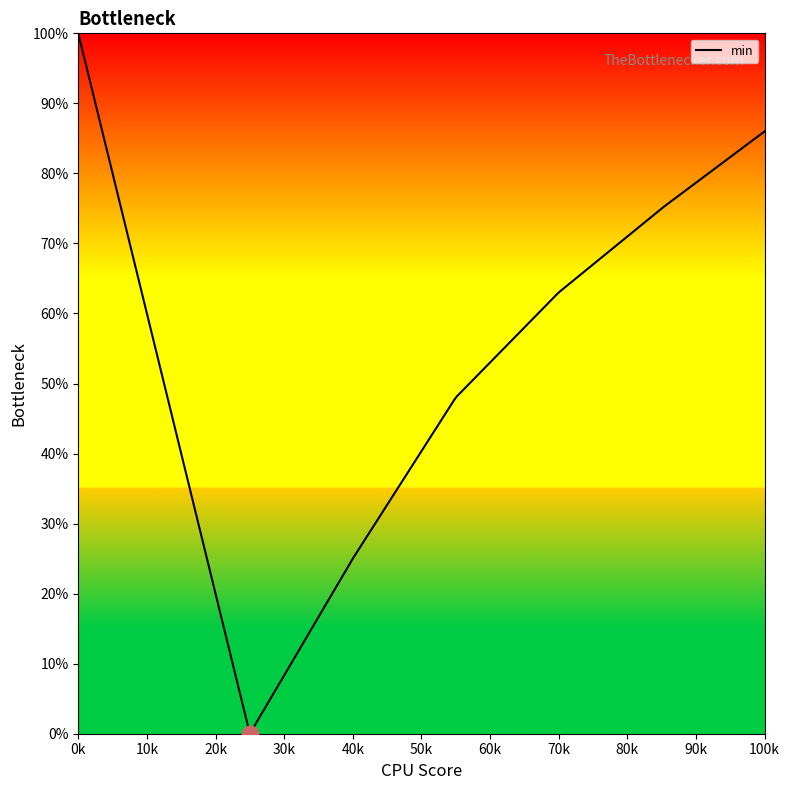

What position from the right is 0k?

2